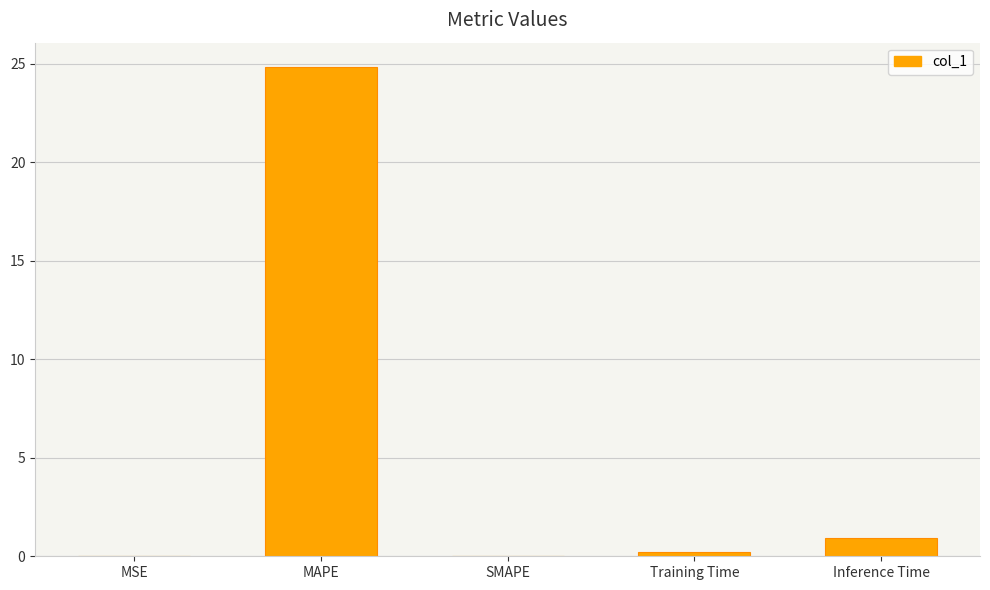

What is the greatest value displayed?

24.8